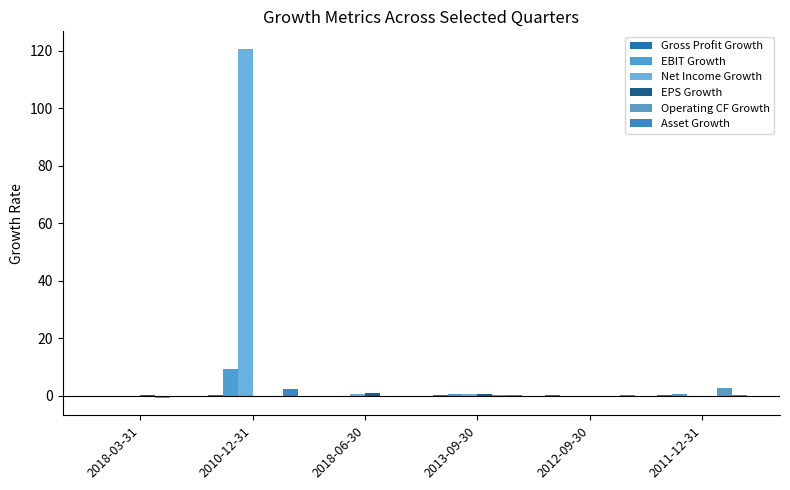

Reading right to left, list all the values displayed in this chart.

Gross Profit Growth: 2011-12-31=0.1	2012-09-30=0.2	2013-09-30=0.1	2018-06-30=0.0	2010-12-31=0.1	2018-03-31=0.0
EBIT Growth: 2011-12-31=0.6	2012-09-30=-0.2	2013-09-30=0.6	2018-06-30=-0.1	2010-12-31=9.2	2018-03-31=-0.0
Net Income Growth: 2011-12-31=-0.6	2012-09-30=-0.2	2013-09-30=0.6	2018-06-30=0.6	2010-12-31=120.7	2018-03-31=0.1
EPS Growth: 2011-12-31=-0.6	2012-09-30=-0.2	2013-09-30=0.7	2018-06-30=1.0	2010-12-31=0.0	2018-03-31=0.3
Operating CF Growth: 2011-12-31=2.6	2012-09-30=-0.0	2013-09-30=0.3	2018-06-30=0.1	2010-12-31=-0.2	2018-03-31=-0.7
Asset Growth: 2011-12-31=0.2	2012-09-30=0.3	2013-09-30=0.2	2018-06-30=-0.1	2010-12-31=2.4	2018-03-31=-0.1